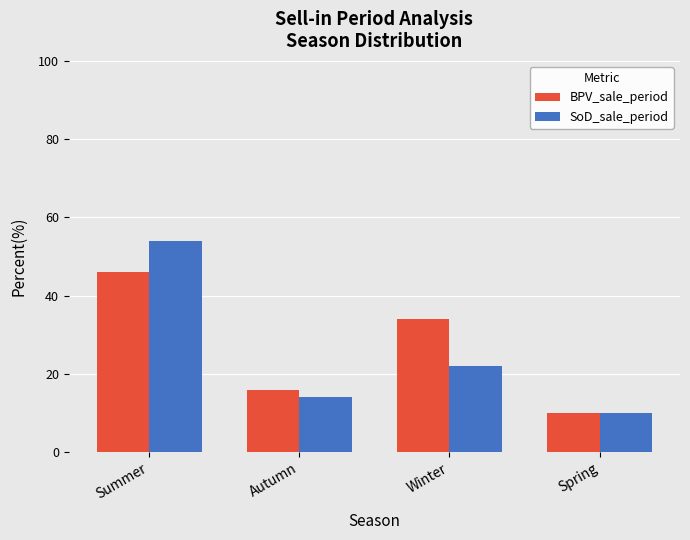

Which series has the largest range (max minus min)?

SoD_sale_period